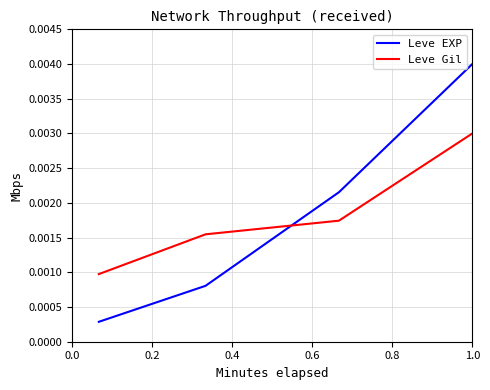

Which series ends up on top after the final intersection of Leve Gil and Leve EXP?

Leve EXP